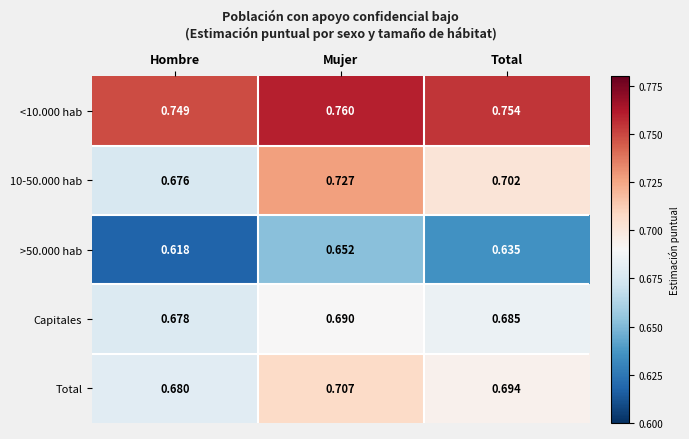

Which label corresponds to the smallest value in the chart?

Hombre